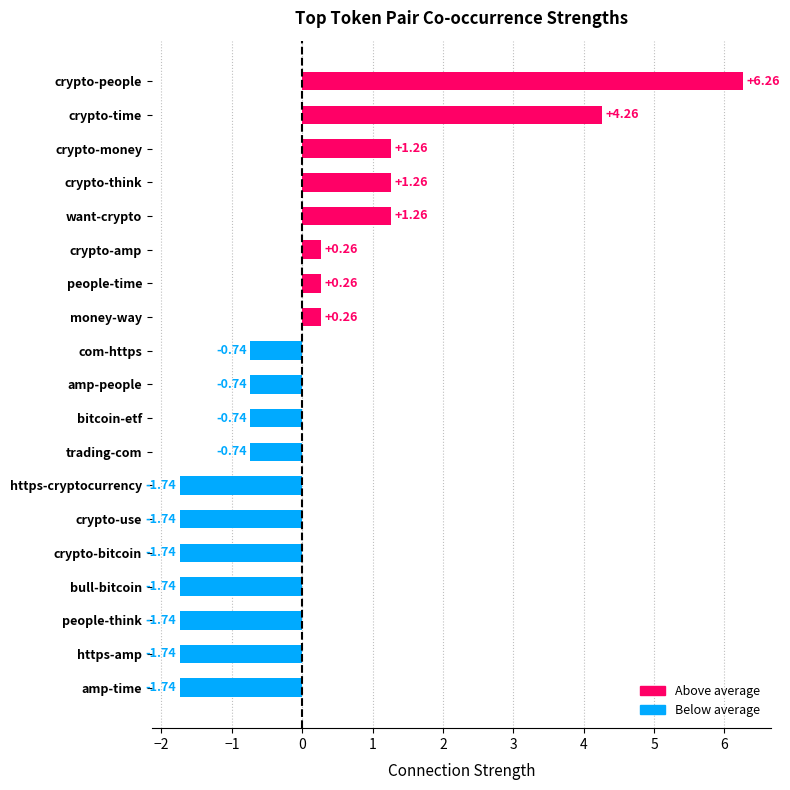

Which category has the highest value across all series?

crypto-people